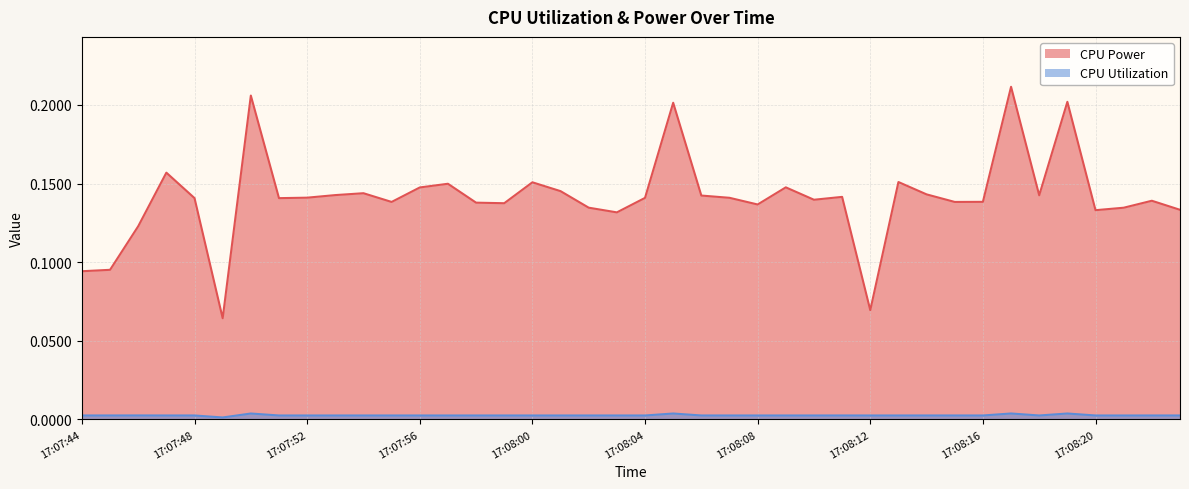

True or false: CPU Power and CPU Utilization cross at least once.

False